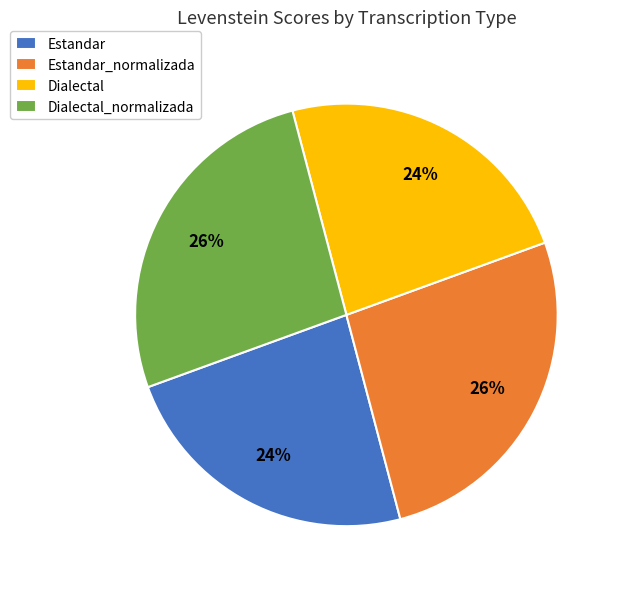

To the nearest percent, what is the combined percentage of Dialectal_normalizada and Estandar?

50%